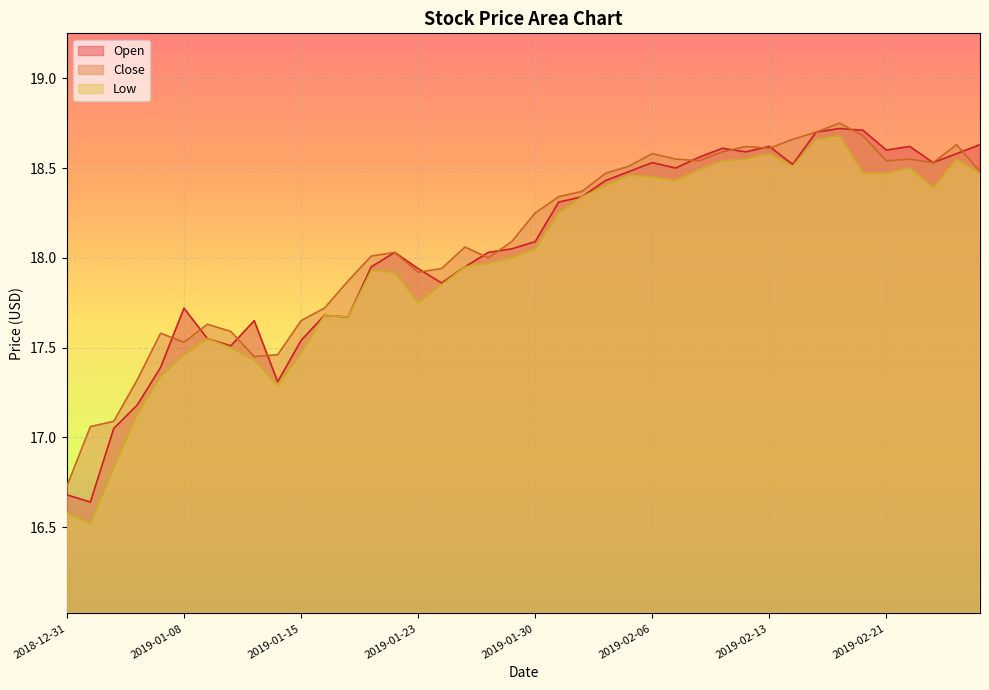

Rank the series by their average value, from highest to lowest.

Close, Open, Low